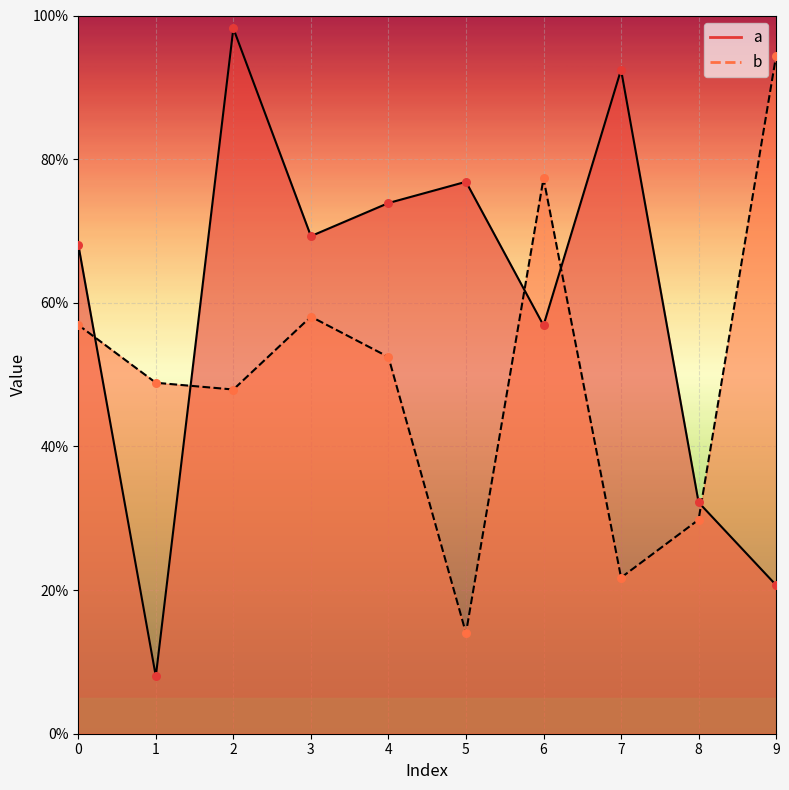

Which series reaches the maximum Y coordinate?

a